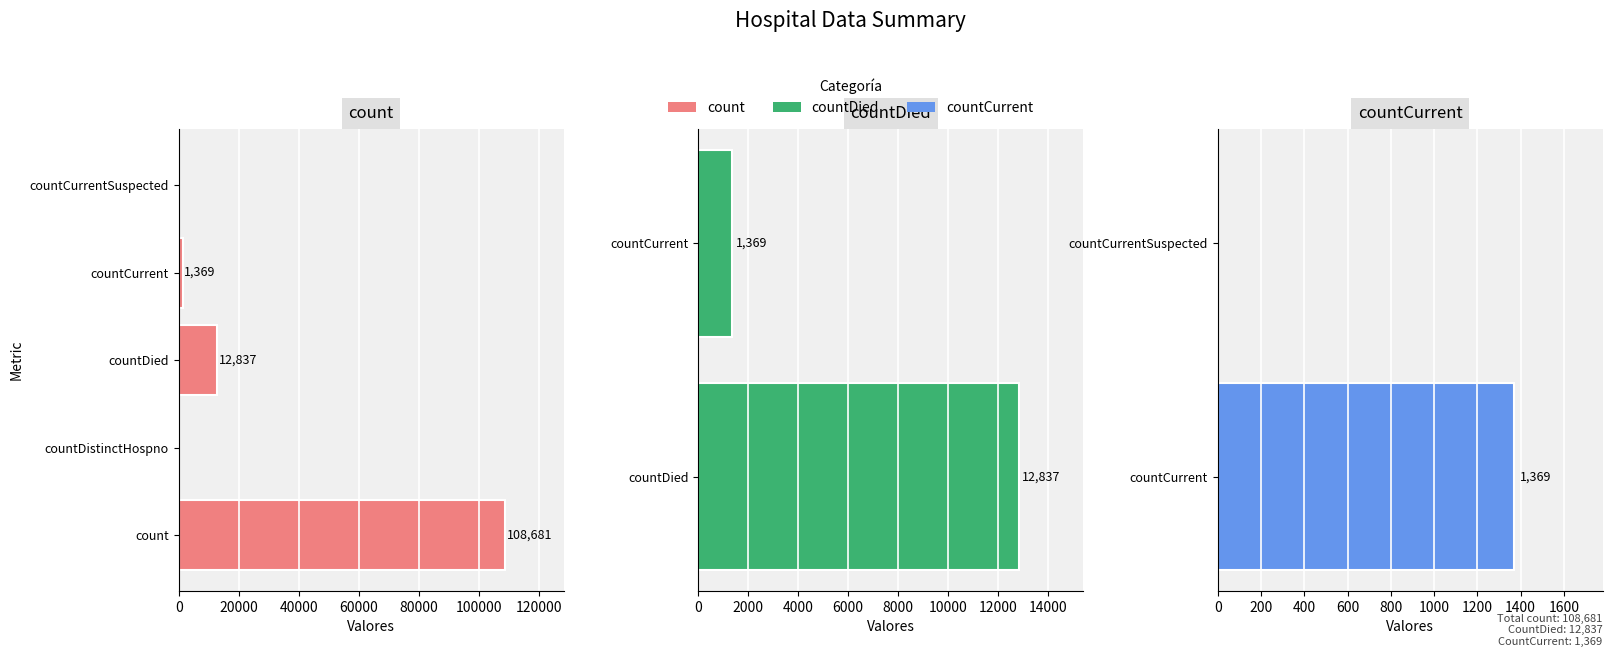

What is the maximum value shown in the chart?

108681